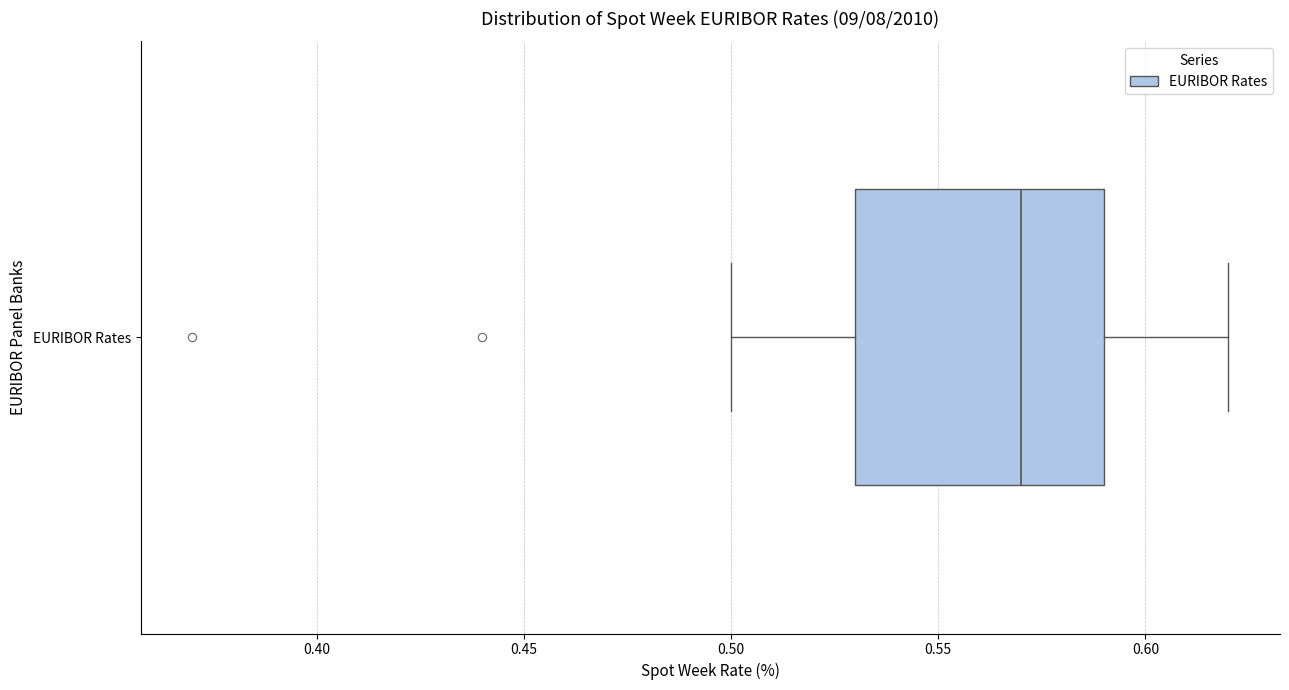

Read this box plot against the x-axis: the position of the median line, the range covered by the box, and the ends of both whiskers. The values are not printed on the chart, so give them approximately, as read against the axis.

median 0.57, box 0.53 to 0.59, whiskers 0.50 to 0.62